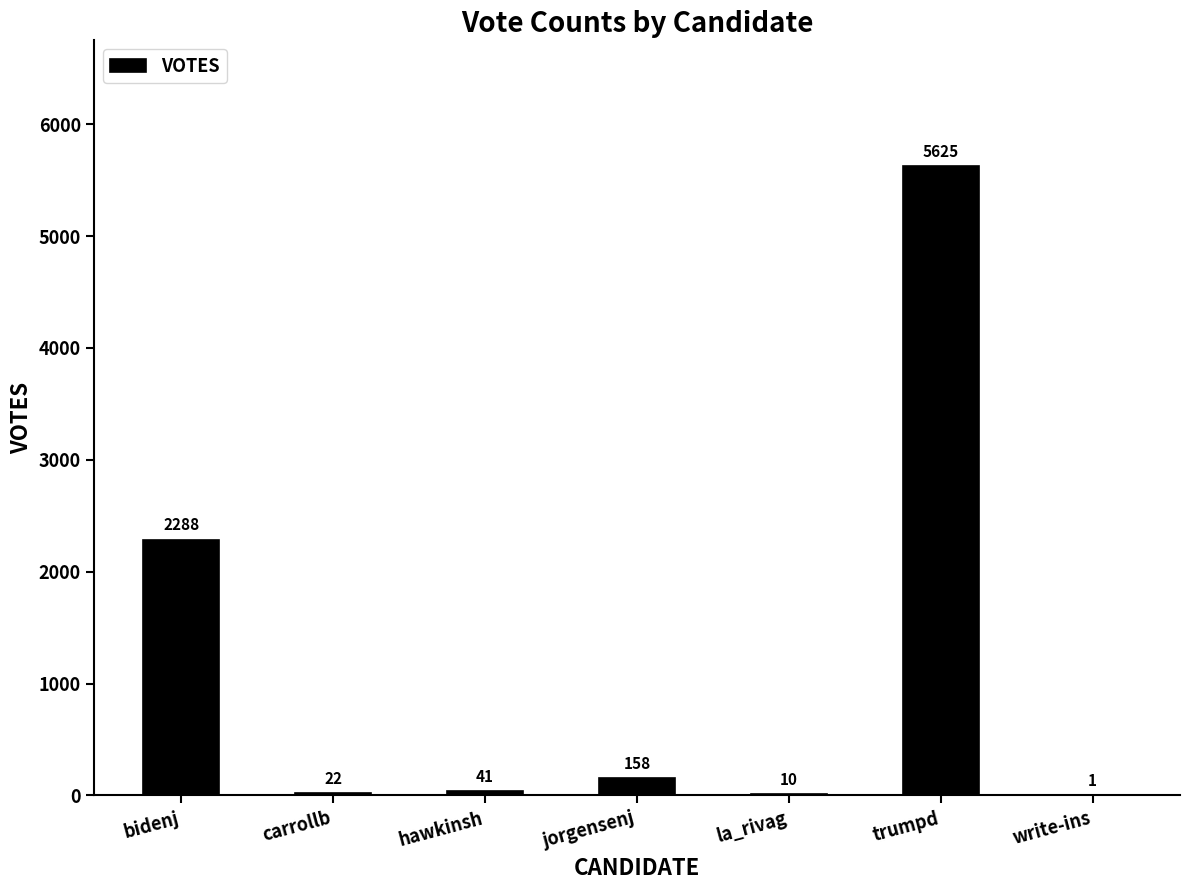

What is the sum of all values?

8145